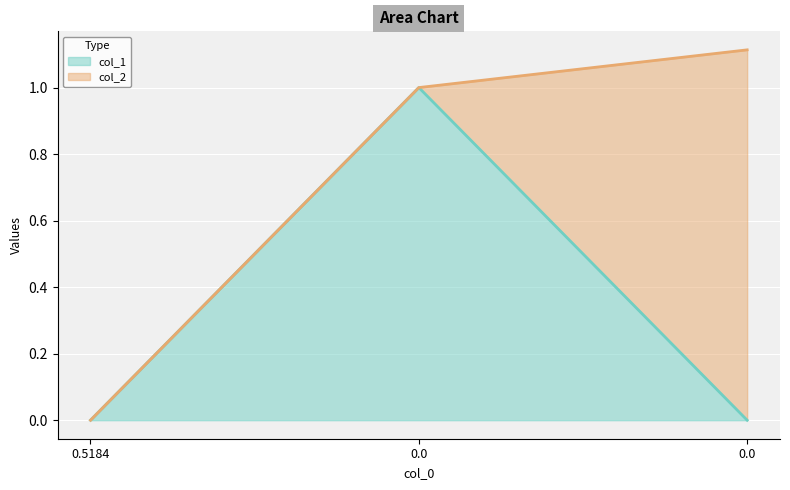

Which category has the lowest value across all series?

0.5184